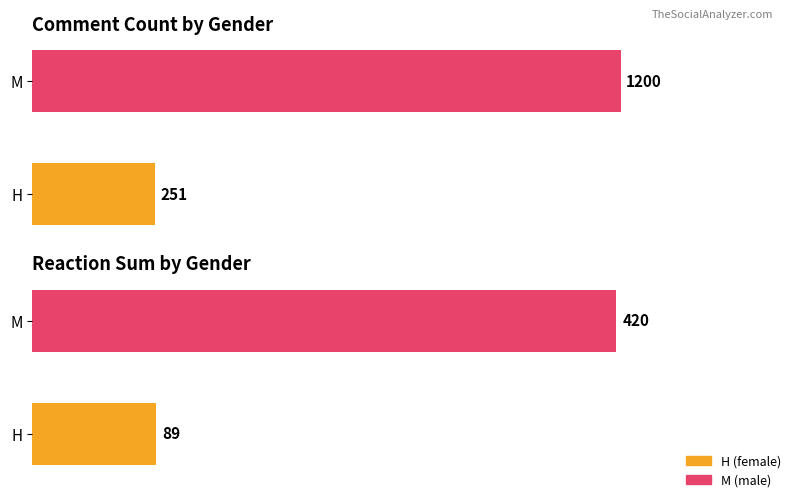

How many bars are there in each group?

2